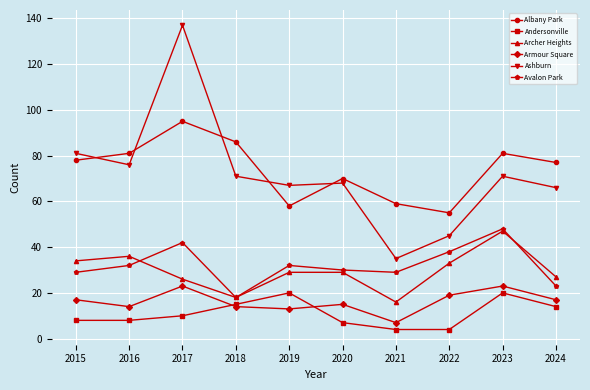

What is the approximate value of Armour Square at 2018?

14